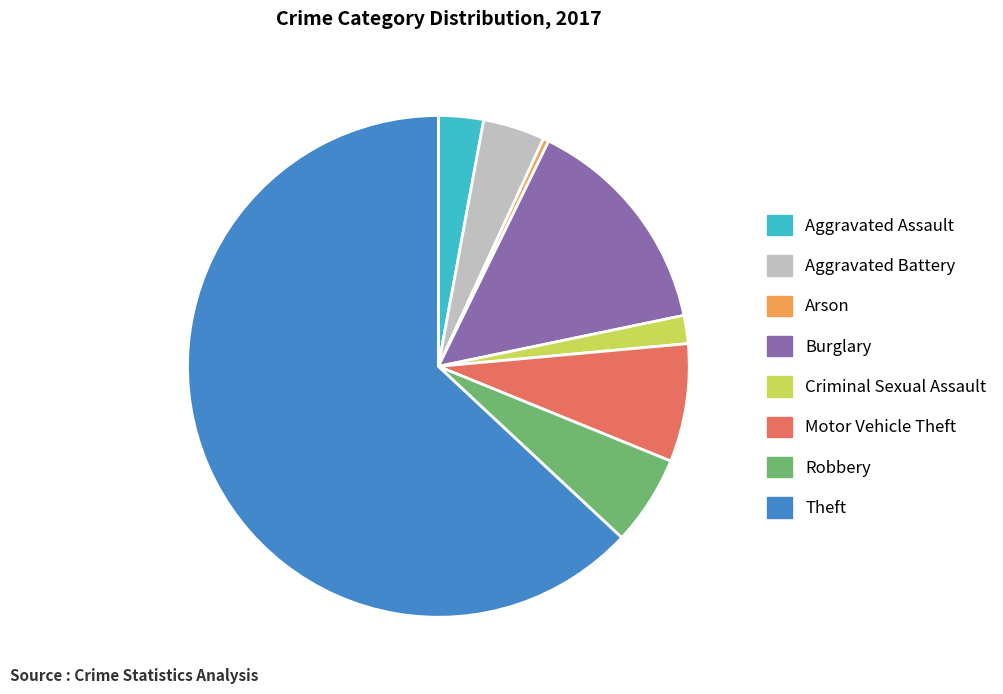

What is the smallest slice in the pie chart?

Arson